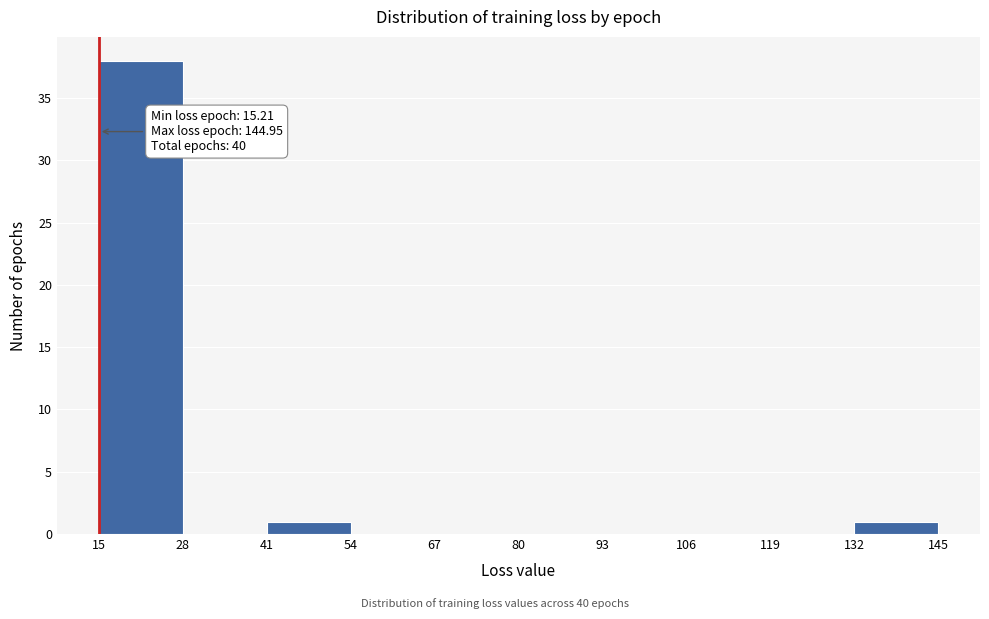

Over which range of the x-axis is the bar tallest?

15 to 28